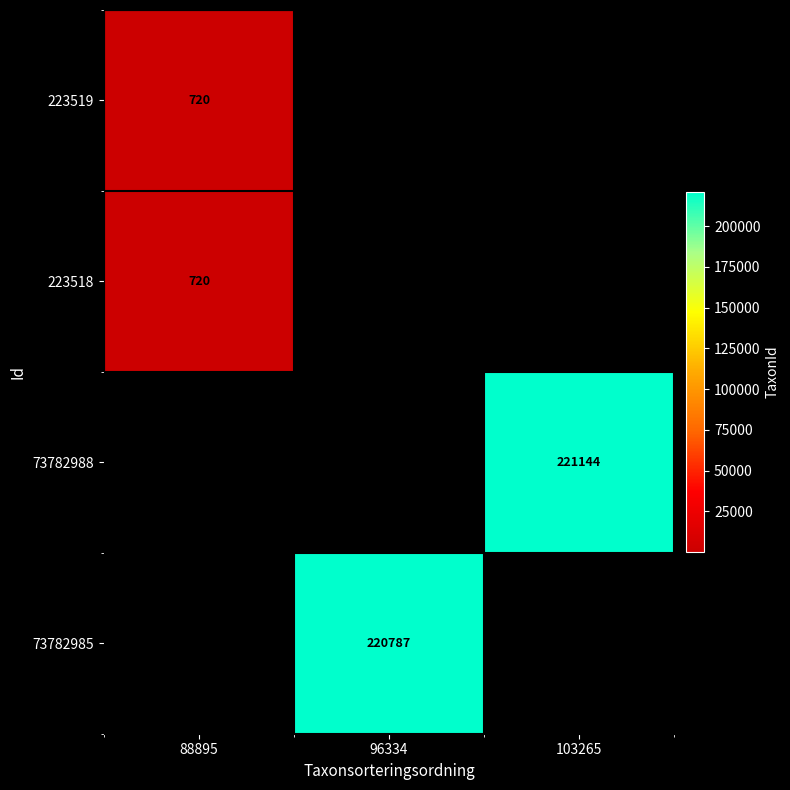

Is it true that 73782985 equals 220787 at 96334?

True